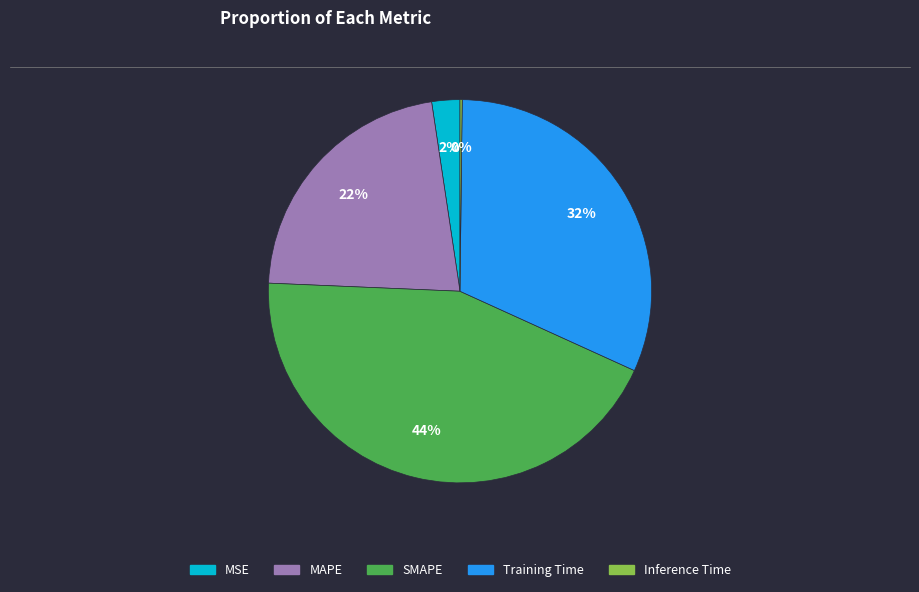

To the nearest percent, what is the difference between the largest and smallest slice percentages?

44%